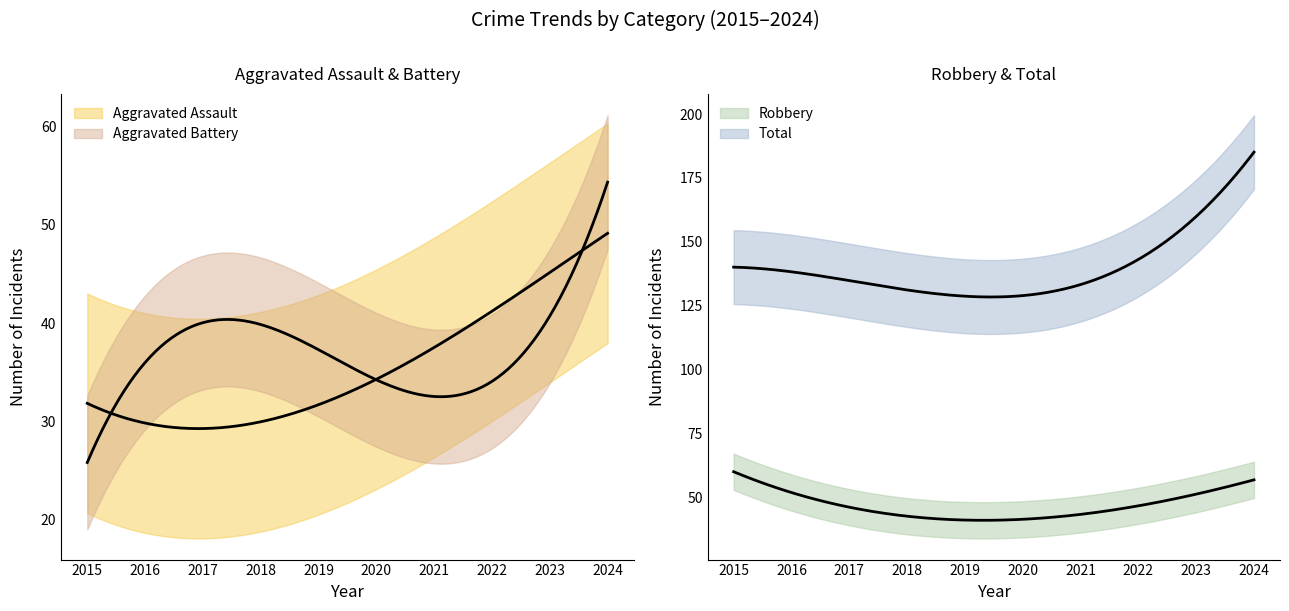

What is the difference between the highest and lowest values at 2018?

90